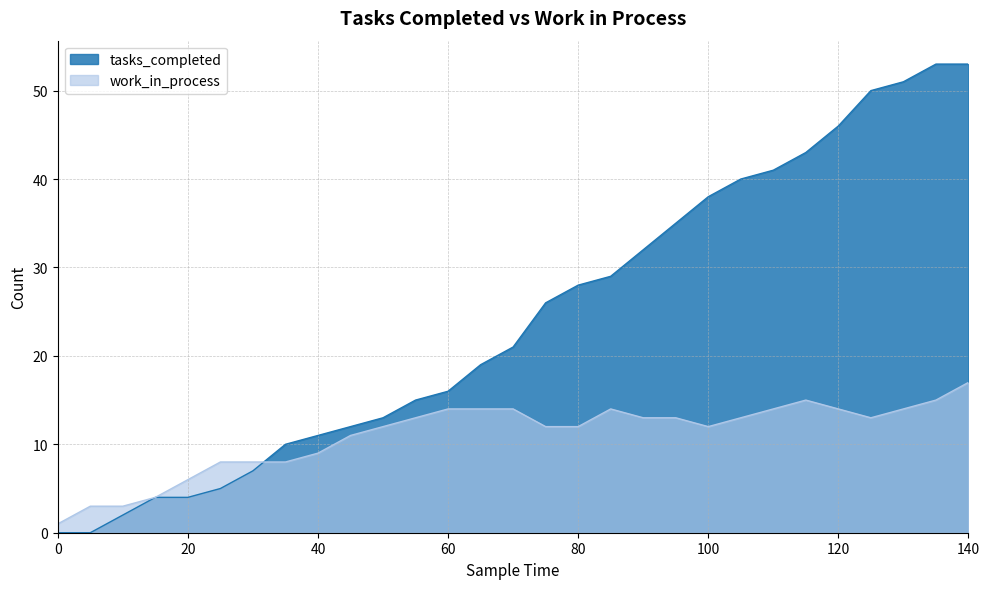

At which category does work_in_process reach its first local peak?

85